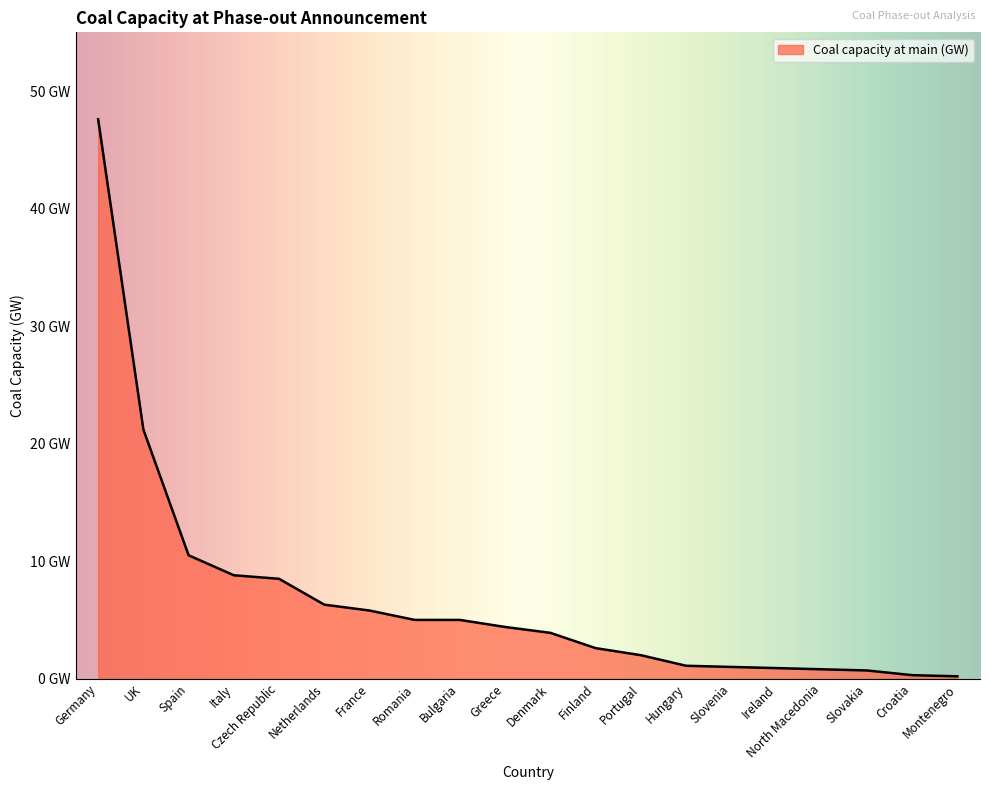

What is the difference between the maximum and minimum values?

47.4